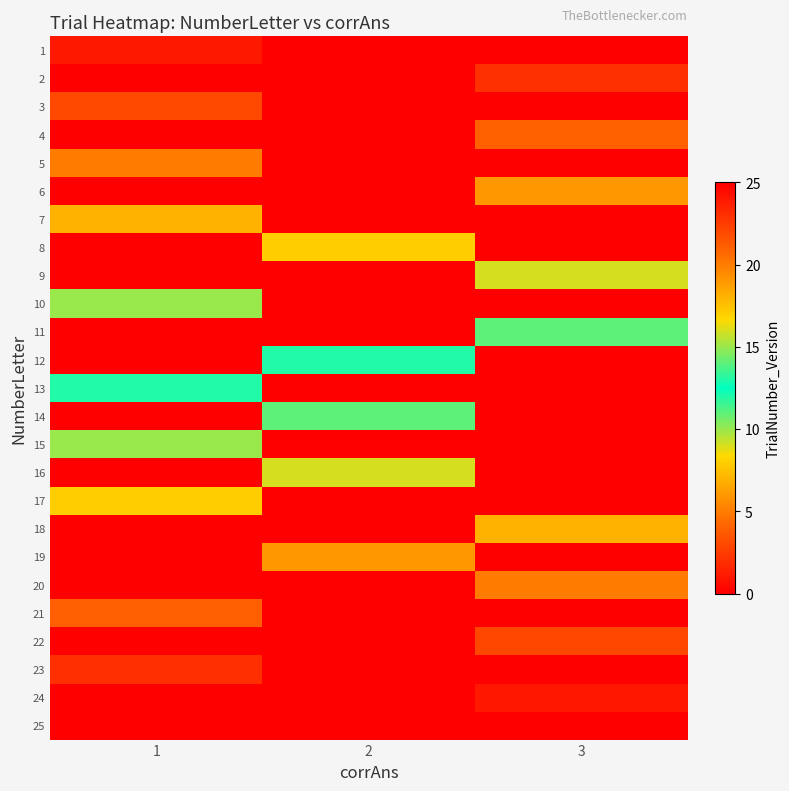

Rank the series at 2 from lowest to highest value.

1, 2, 3, 4, 5, 6, 7, 9, 10, 11, 13, 15, 17, 18, 20, 21, 22, 23, 24, 25, 8, 12, 14, 16, 19